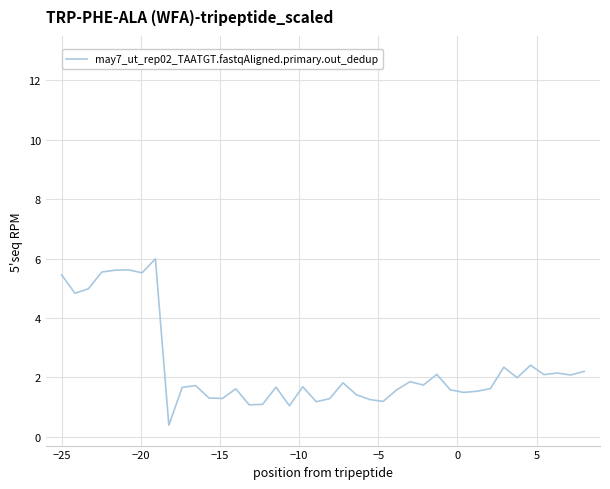

What is the difference between the maximum and minimum values?

5.6